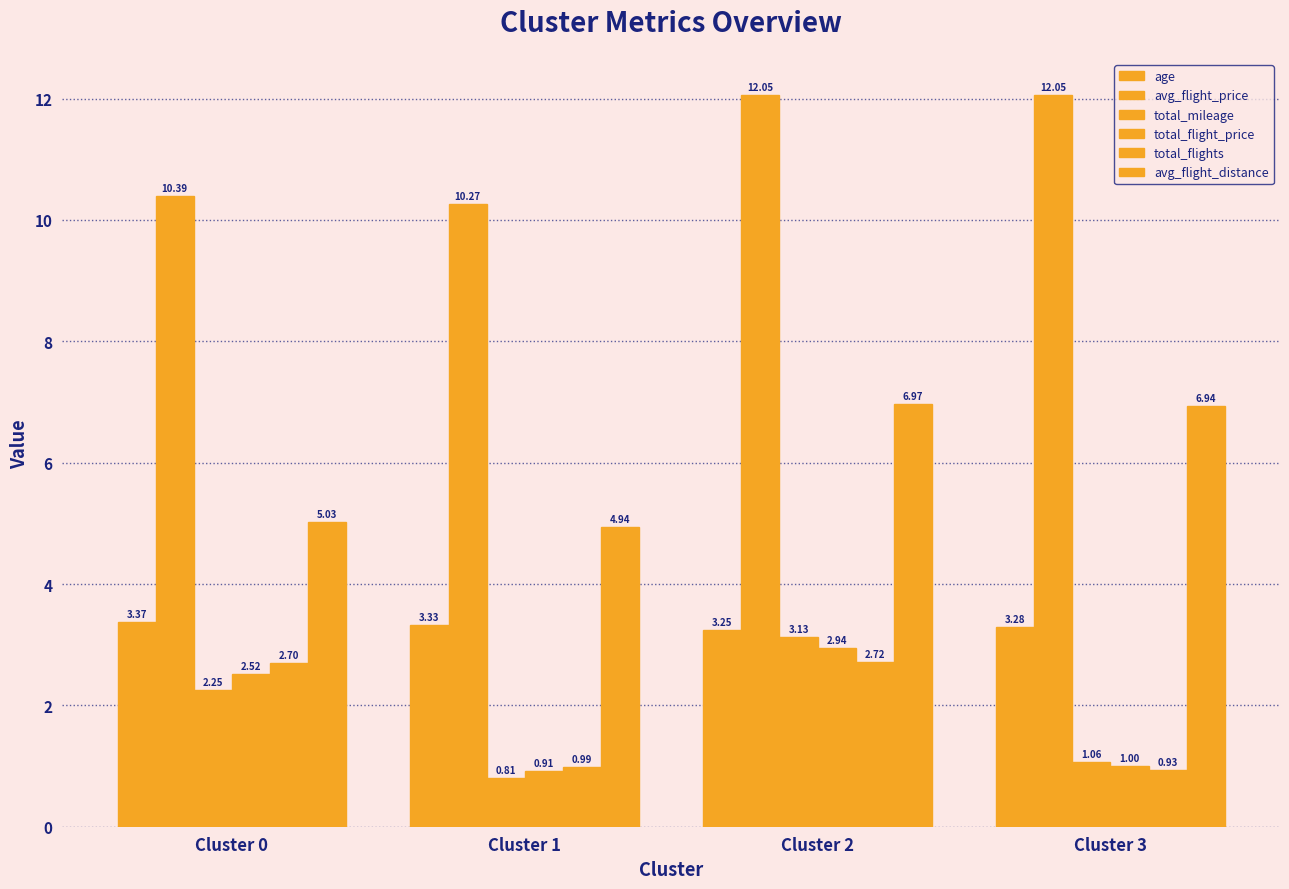

Reading left to right, extract all data points from this chart.

age: Cluster 0=3.4	Cluster 1=3.3	Cluster 2=3.2	Cluster 3=3.3
avg_flight_price: Cluster 0=10.4	Cluster 1=10.3	Cluster 2=12.1	Cluster 3=12.1
total_mileage: Cluster 0=2.2	Cluster 1=0.8	Cluster 2=3.1	Cluster 3=1.1
total_flight_price: Cluster 0=2.5	Cluster 1=0.9	Cluster 2=2.9	Cluster 3=1.0
total_flights: Cluster 0=2.7	Cluster 1=1.0	Cluster 2=2.7	Cluster 3=0.9
avg_flight_distance: Cluster 0=5.0	Cluster 1=4.9	Cluster 2=7.0	Cluster 3=6.9